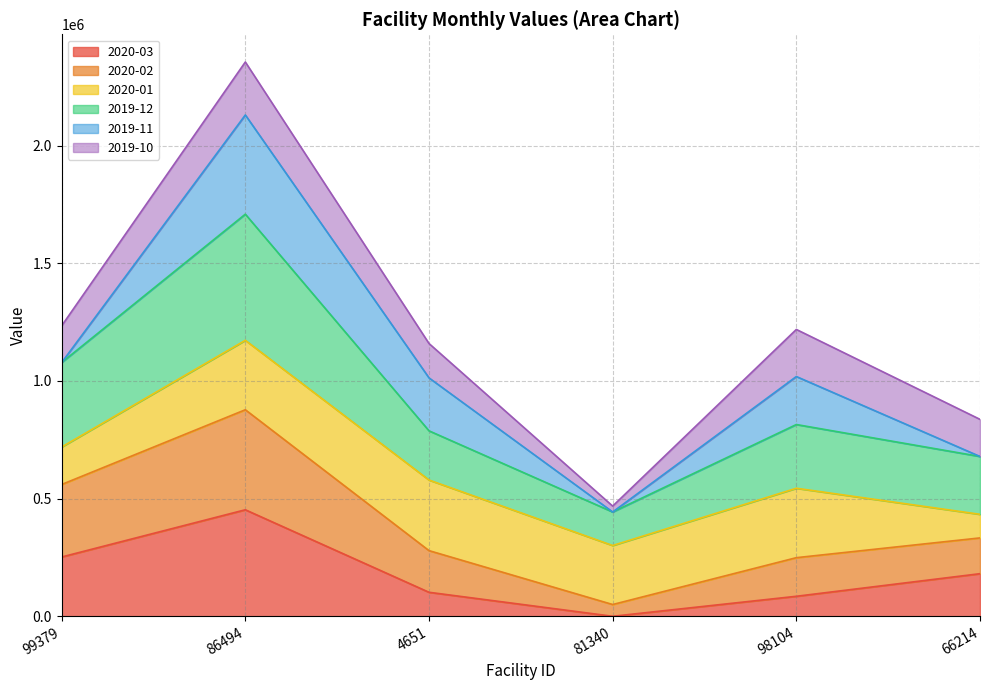

At which category is the sum across all series the highest?

86494